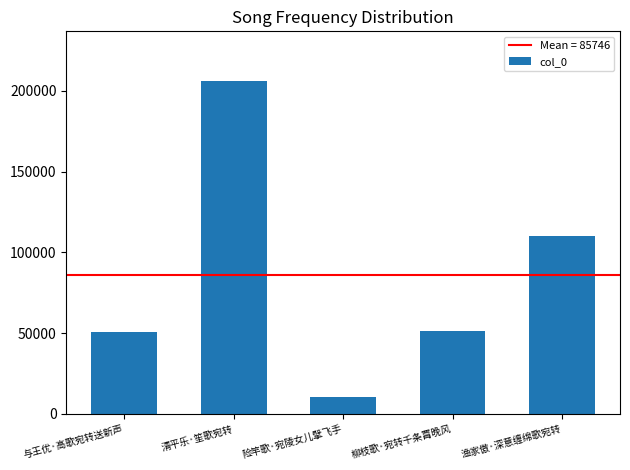

Is it true that the value at 柳枝歌·宛转千条罥晚风 is 51377?

True